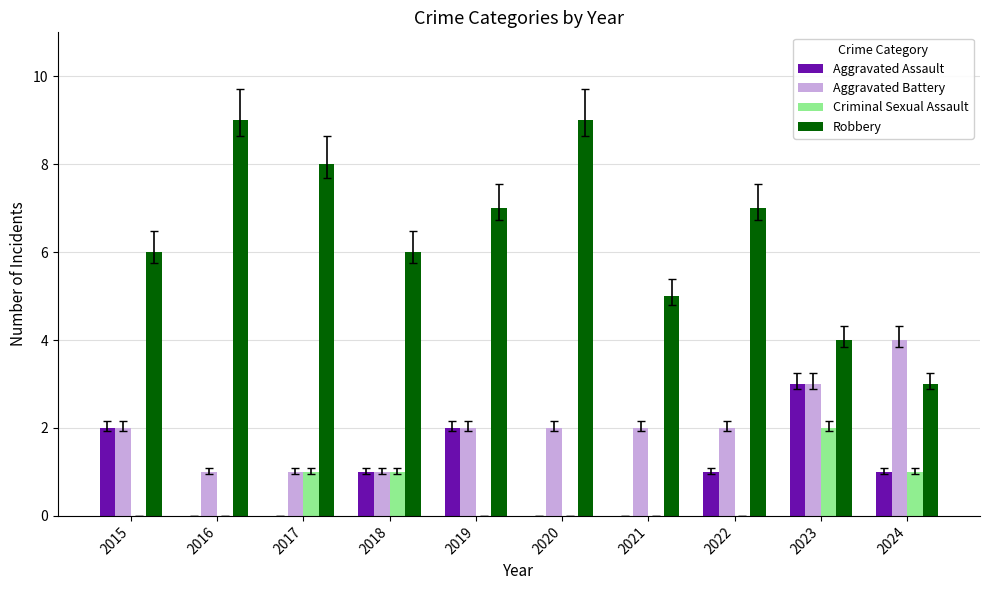

What is the highest value of the Robbery series?

9